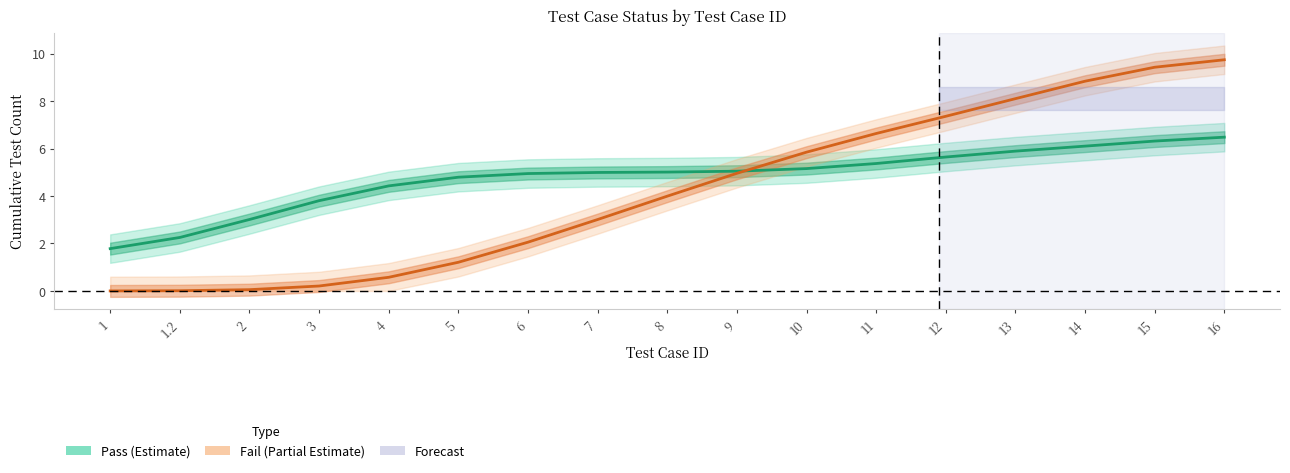

At which label does Fail (Partial Estimate) reach its minimum?

1